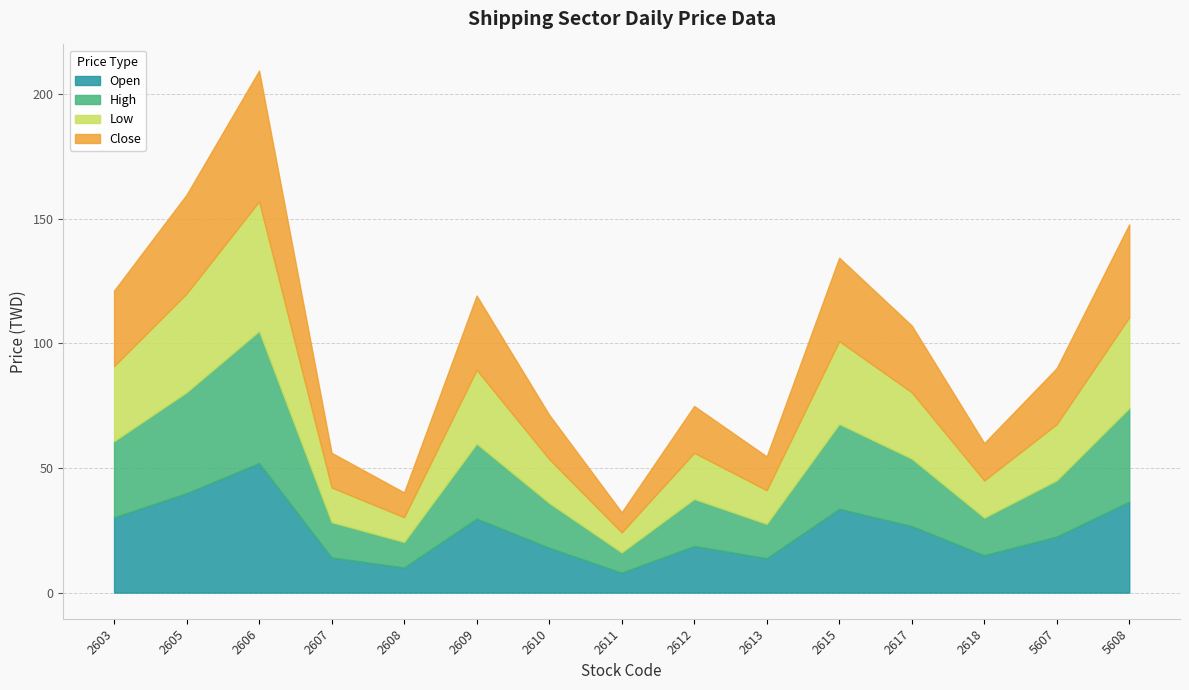

Is it true that Open equals 33.6 at 2615?

True